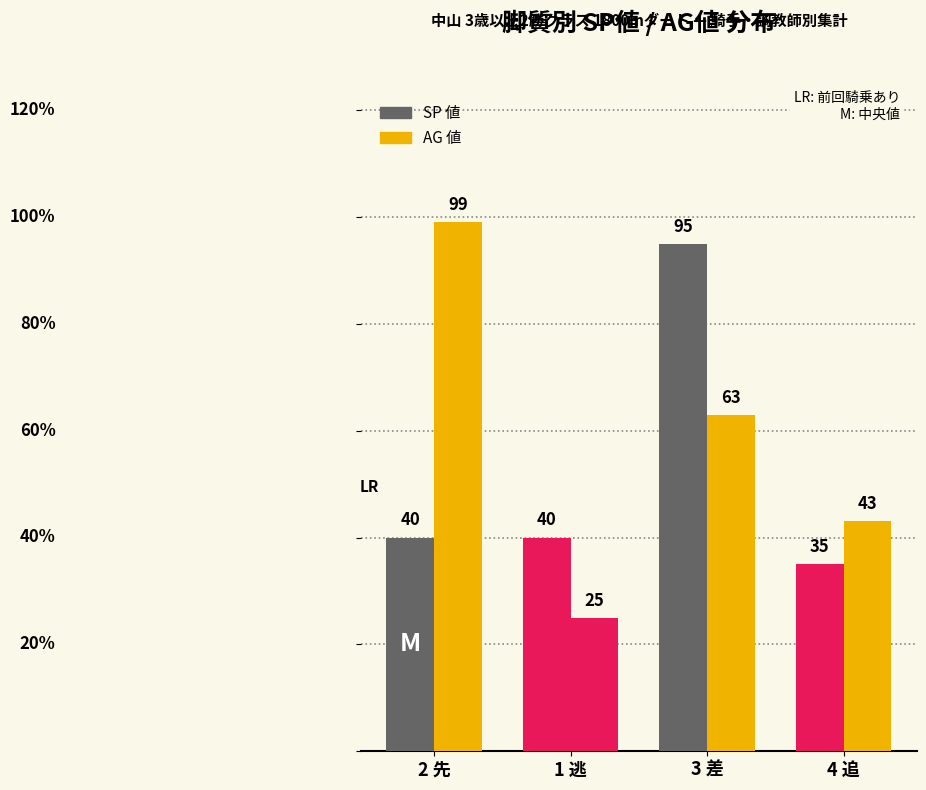

How many groups of bars are there?

4